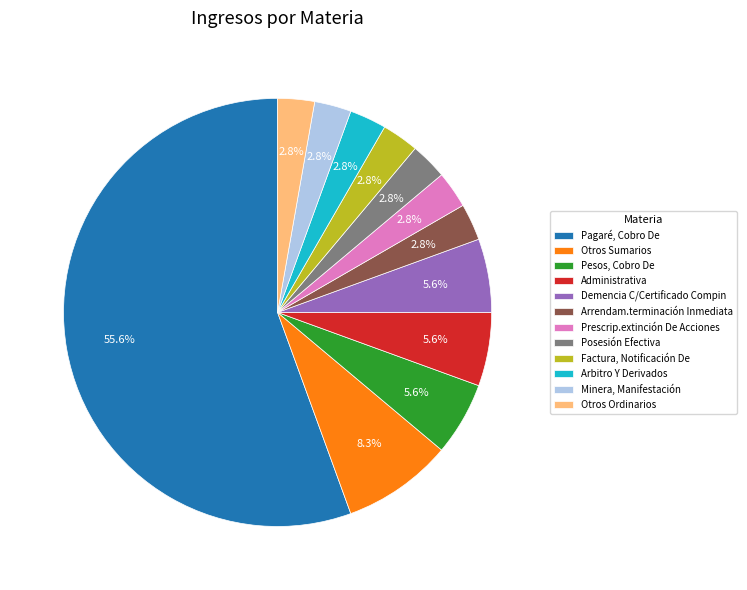

Count the number of slices in the pie.

12